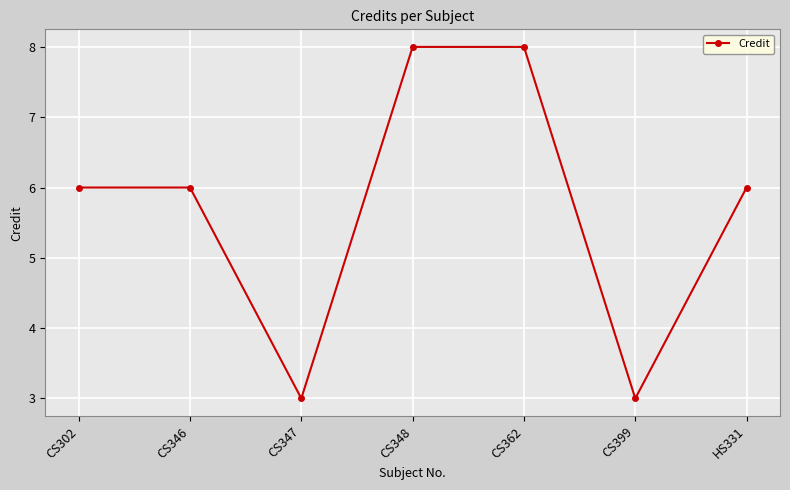

What is the maximum value shown in the chart?

8